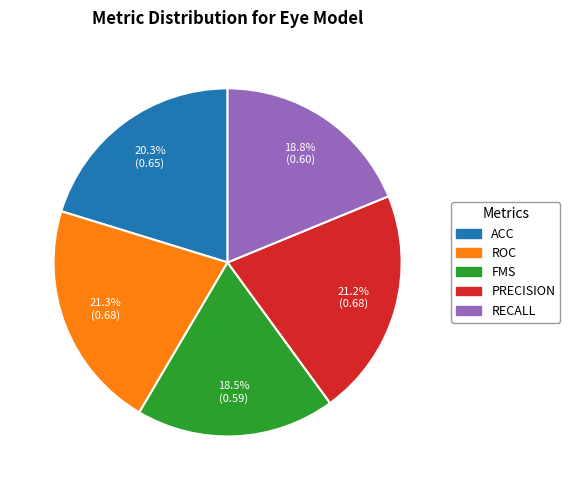

Is there any slice that represents more than half of the pie?

No